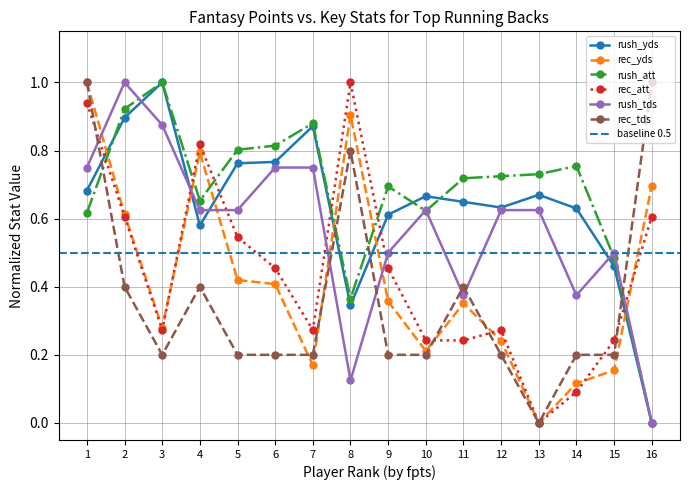

How many lines are shown in the chart?

6